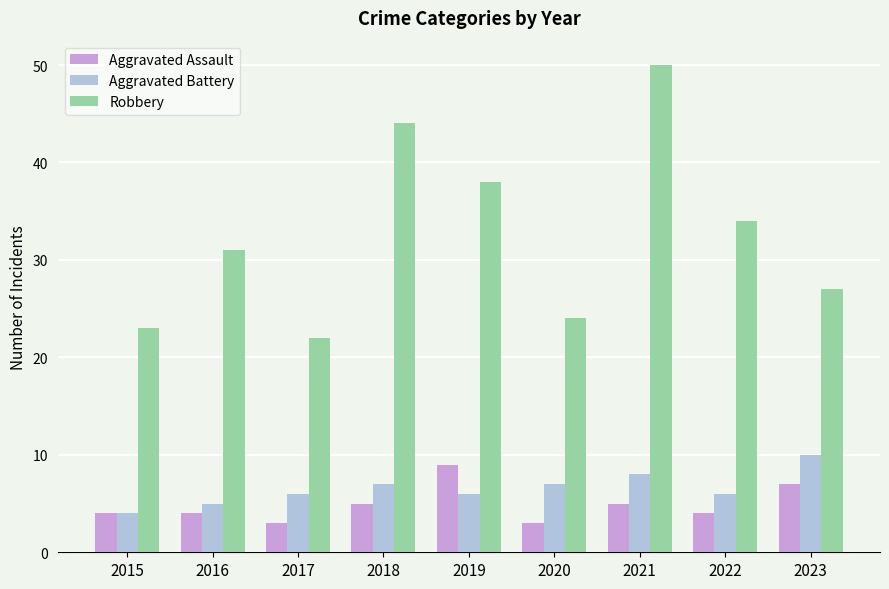

Reading right to left, what are all the values shown in this chart?

Aggravated Assault: 7	4	5	3	9	5	3	4	4
Aggravated Battery: 10	6	8	7	6	7	6	5	4
Robbery: 27	34	50	24	38	44	22	31	23